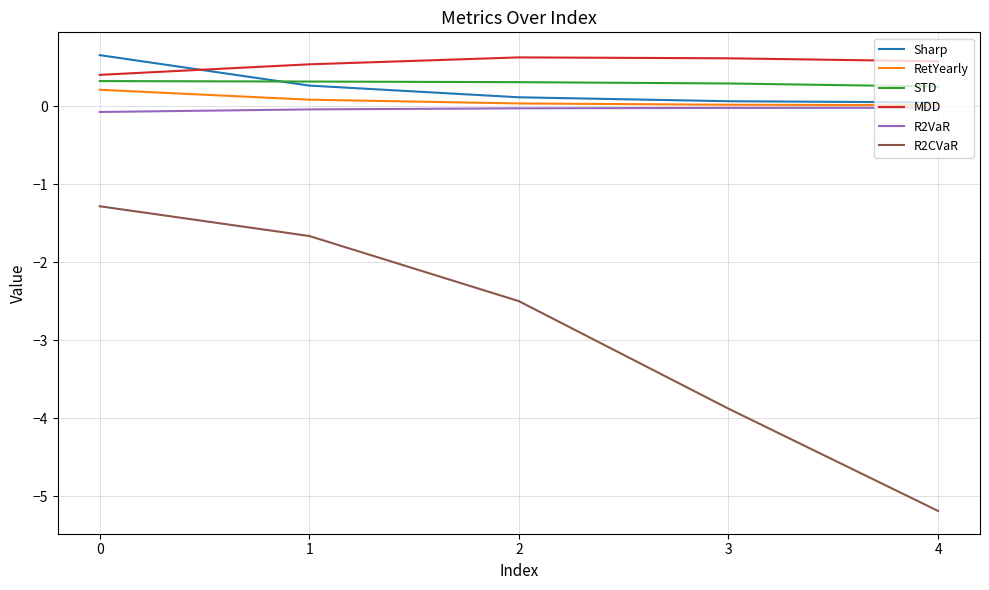

Is it true that STD equals 0.3 at 0?

True